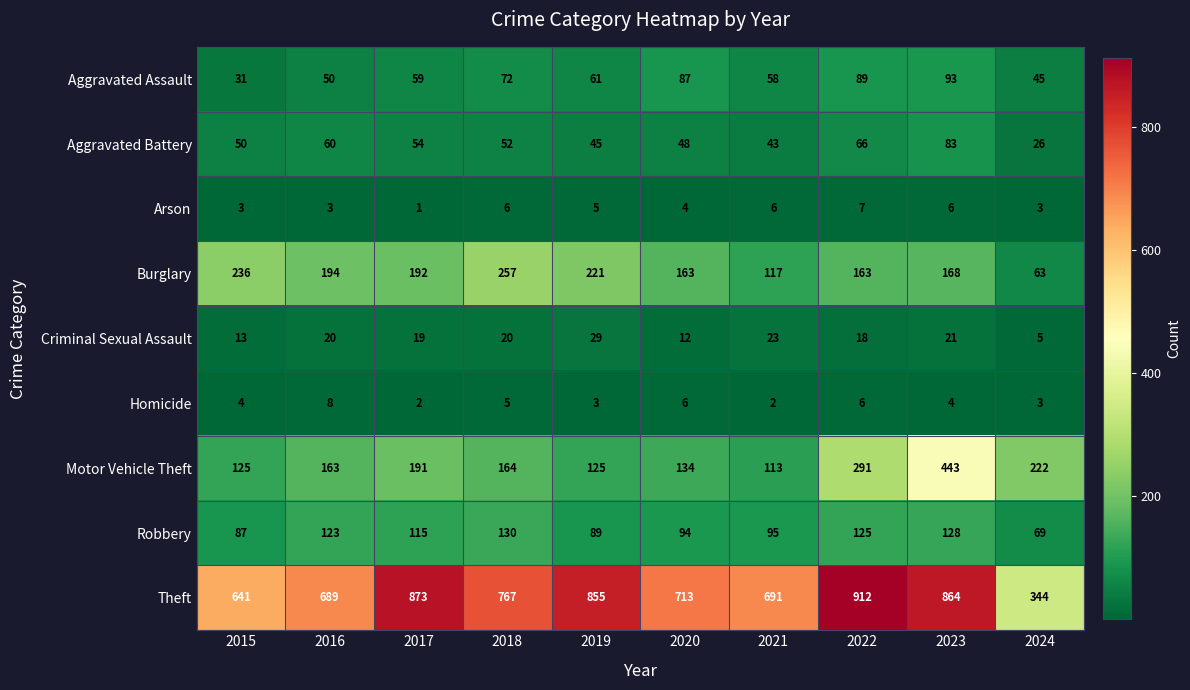

Which category has the highest value across all series?

2022